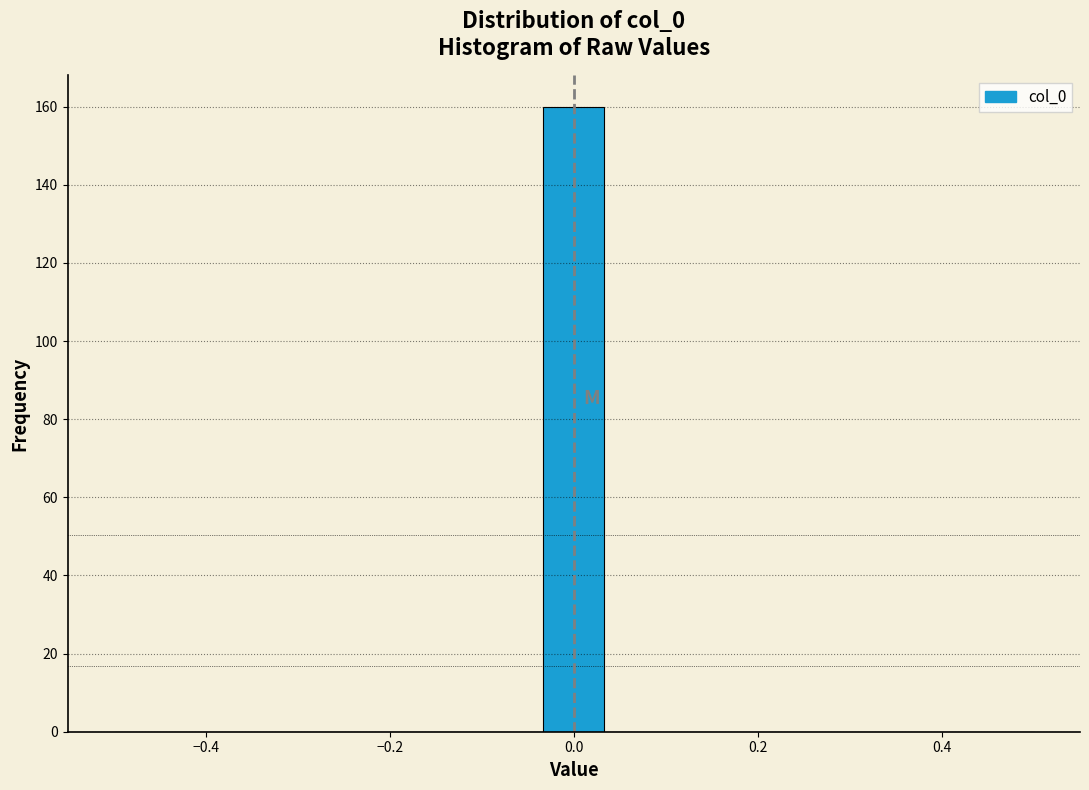

Around what value on the x-axis is the tallest bar? Give the approximate position of its centre, as read against the axis.

0.00